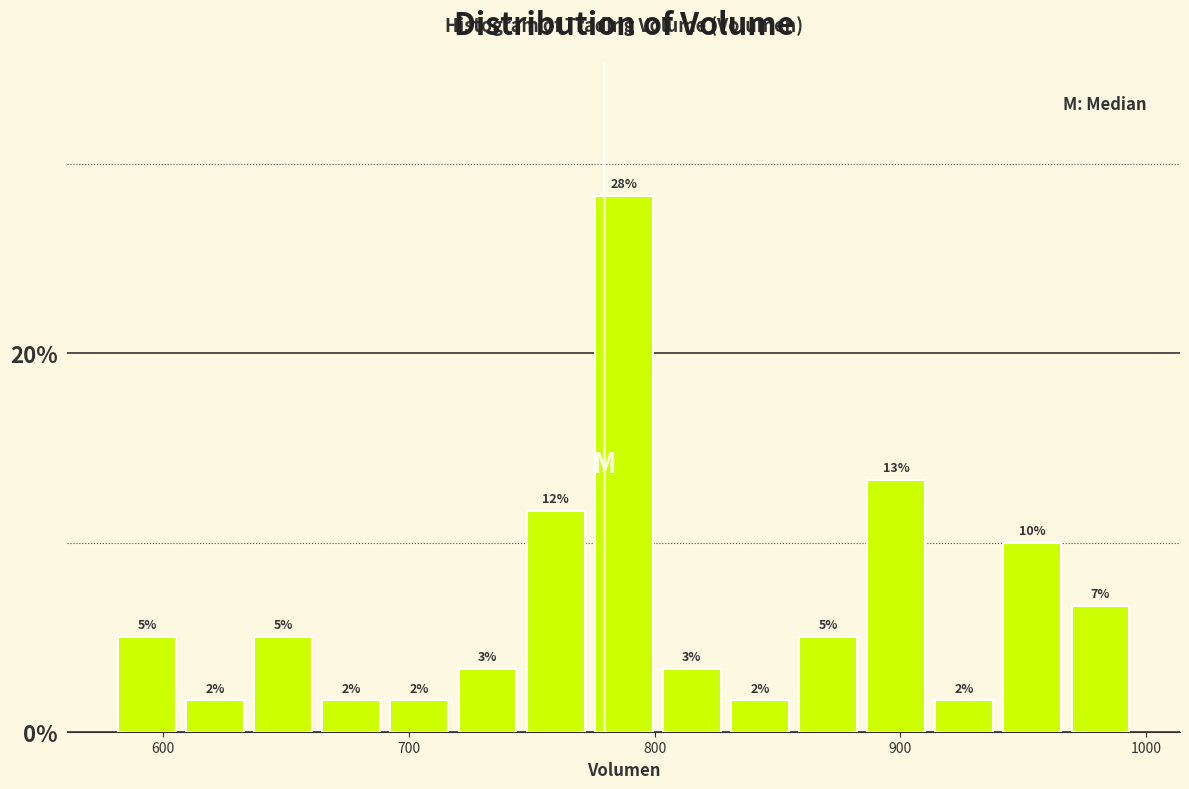

Around what value on the x-axis is the tallest bar? Give the approximate position of its centre, as read against the axis.

790